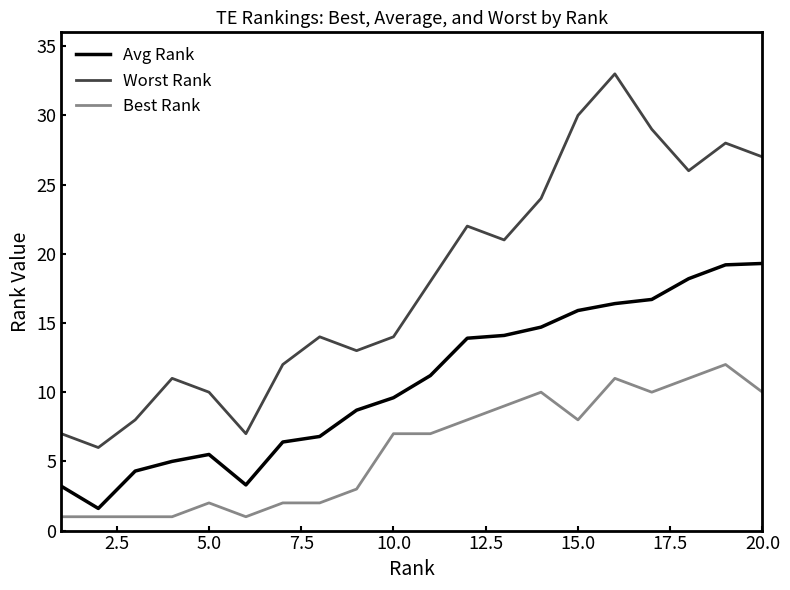

What is the highest value of the Best Rank series?

12.0